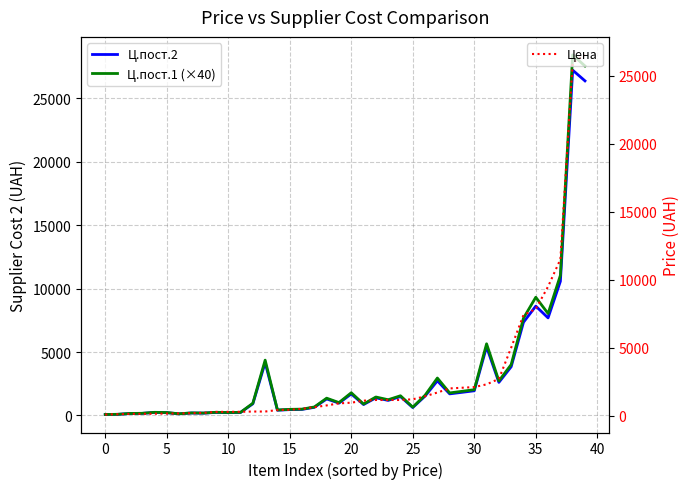

True or false: Ц.пост.1 (×40) and Ц.пост.2 intersect in this chart.

False